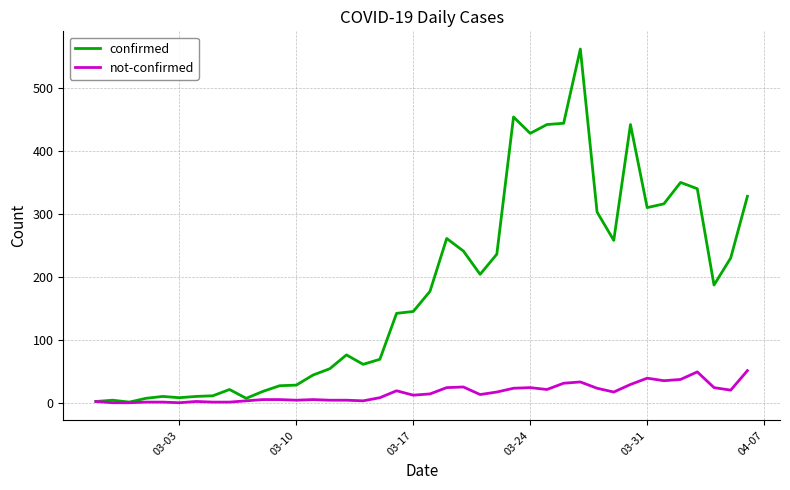

Which series has the largest total across all categories?

confirmed